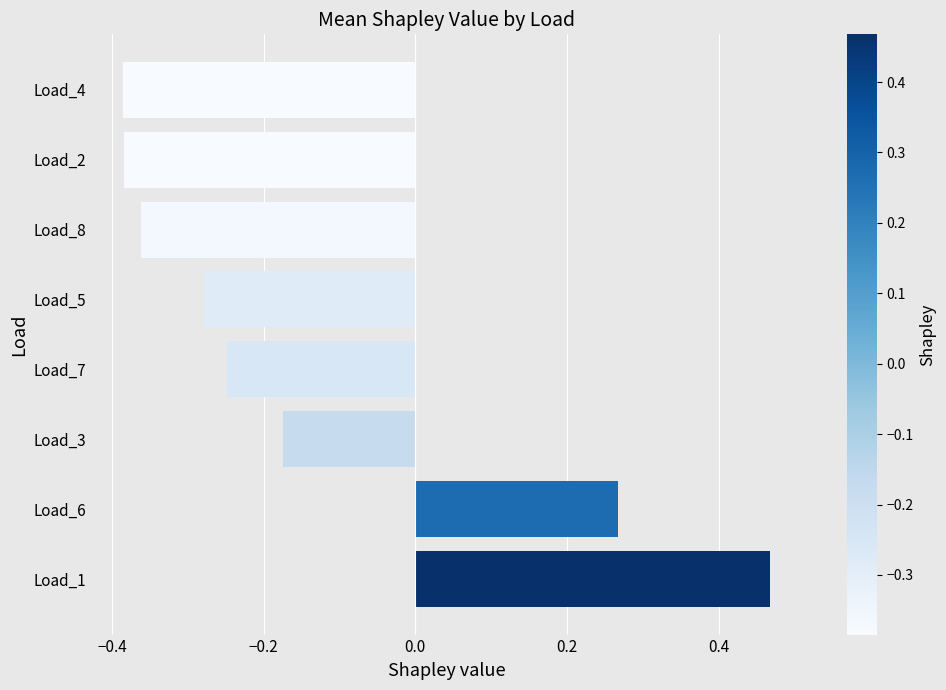

The value at Load_5 is -0.4. True or false?

False